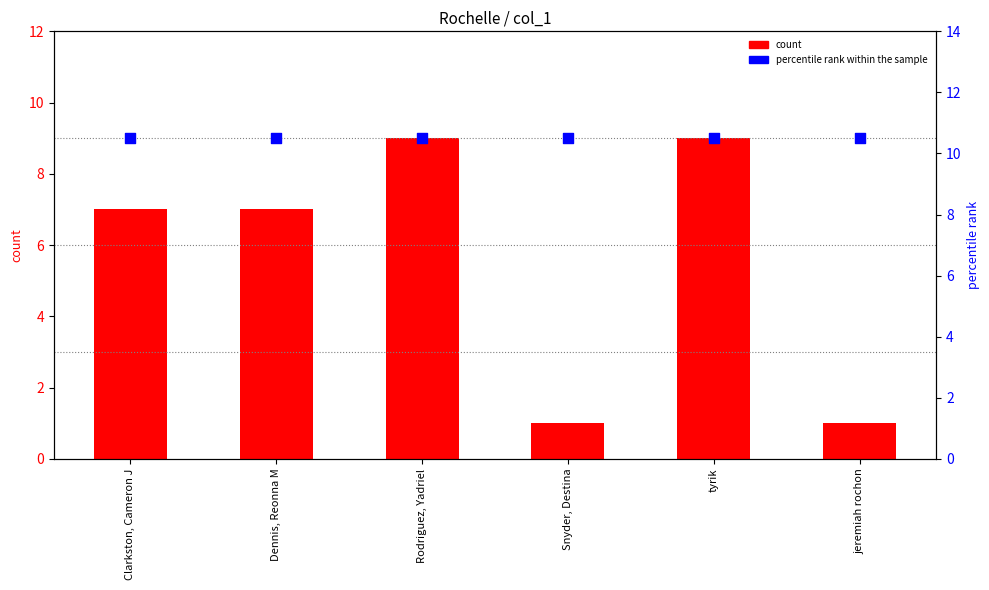

Which series reaches the maximum Y coordinate?

percentile rank within the sample